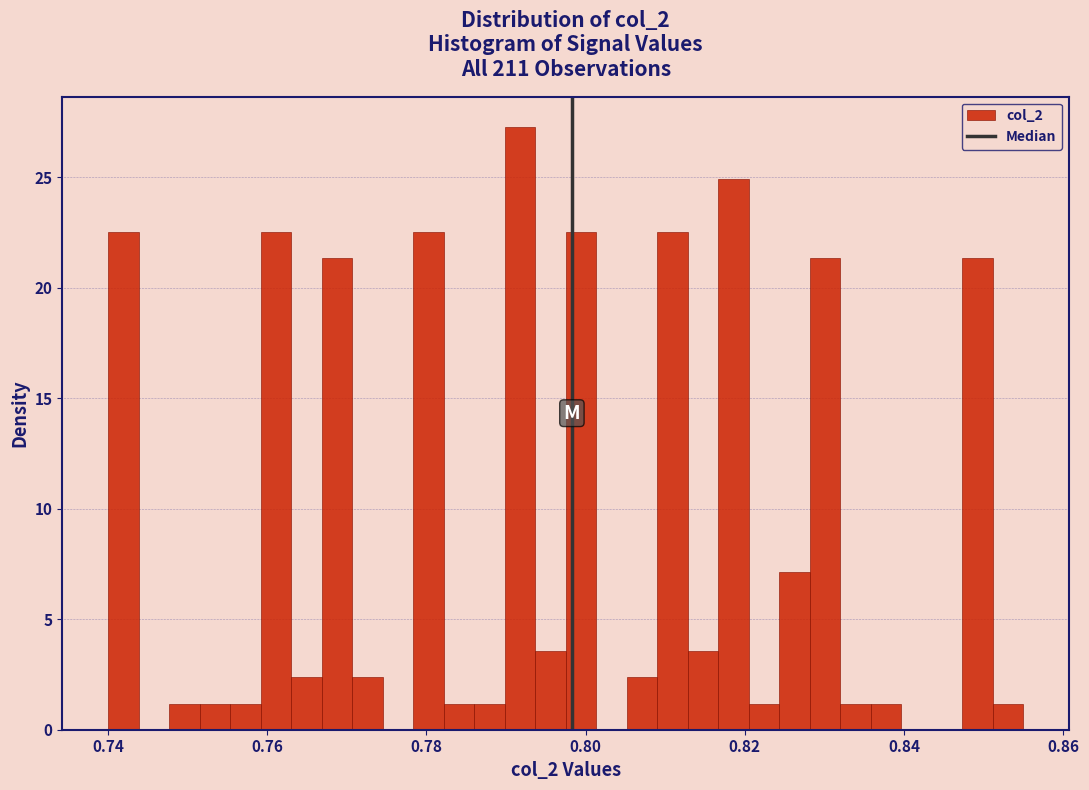

Read against the x-axis, roughly where is the centre of the tallest bar?

0.792